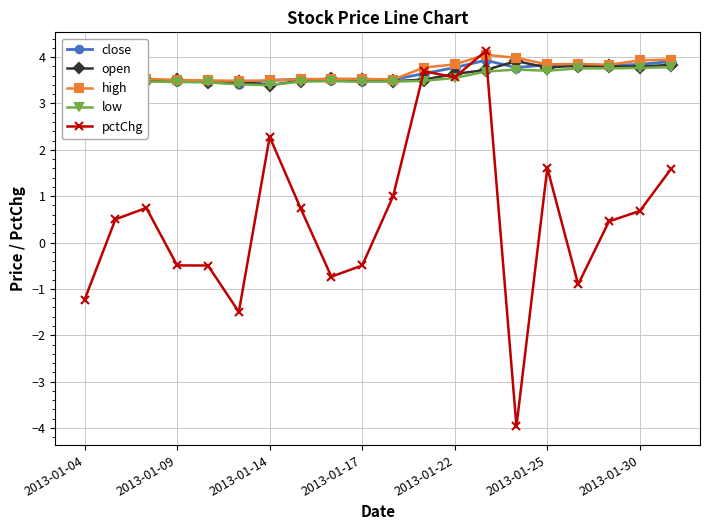

What is the minimum value for close?

3.4